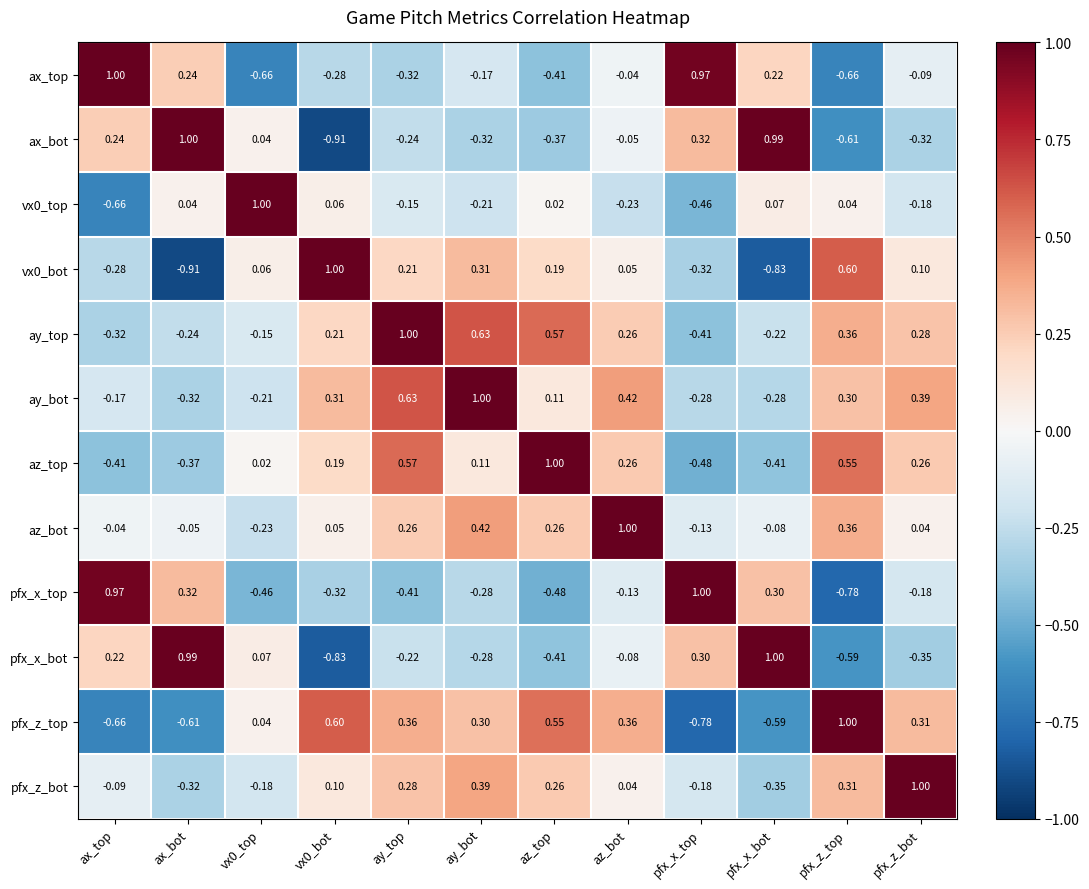

How many distinct data groups are displayed?

12